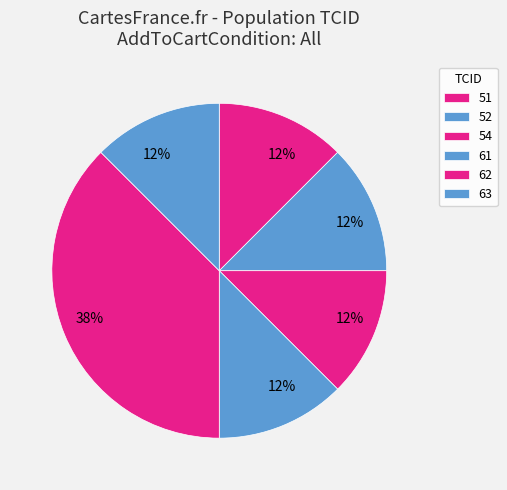

How many slices are in this pie chart?

6